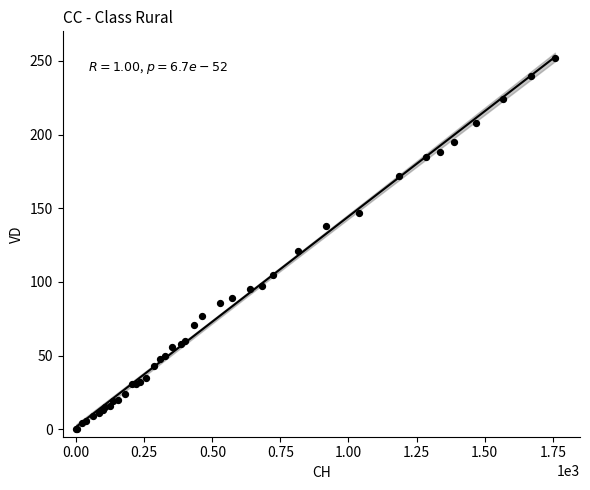

What Y value in the scatter plot is closest to 126?

121